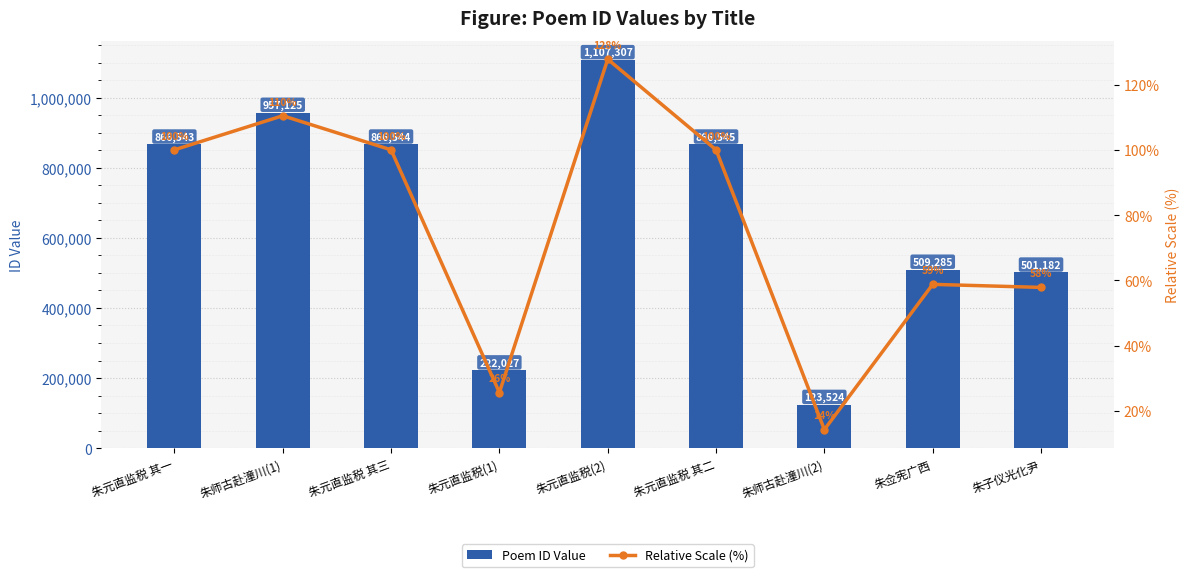

Where is col_0 nearest to the value 615415?

朱佥宪广西